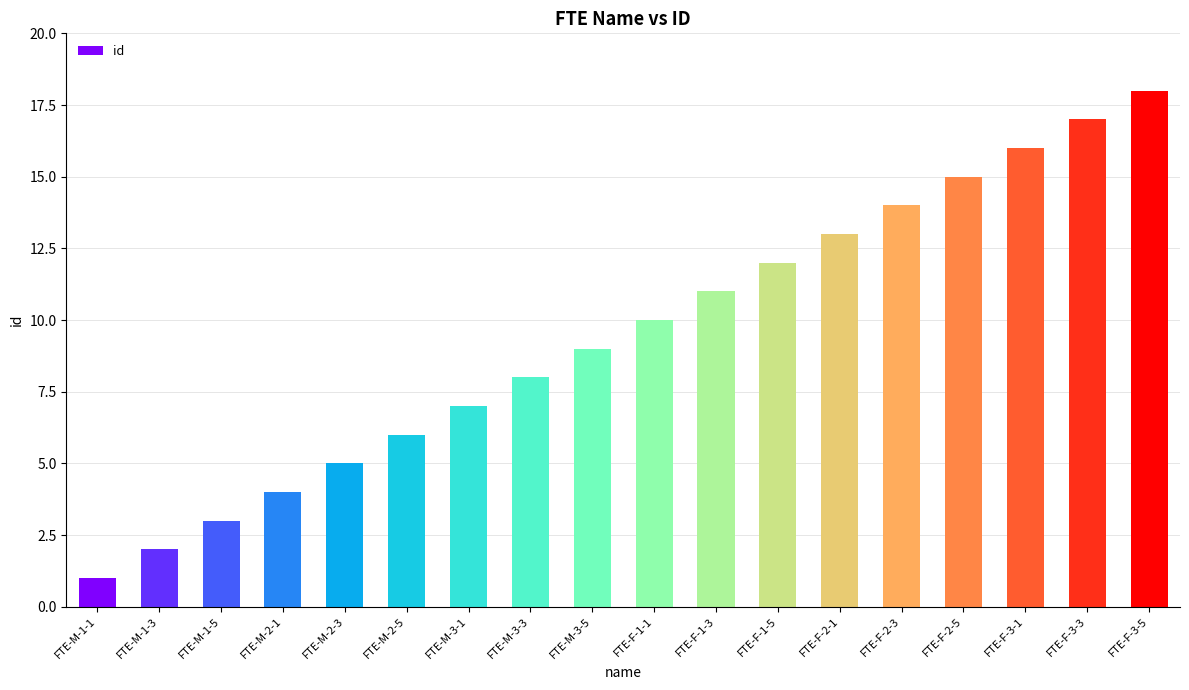

What is the change in value from FTE-F-3-3 to FTE-F-3-5?

+1